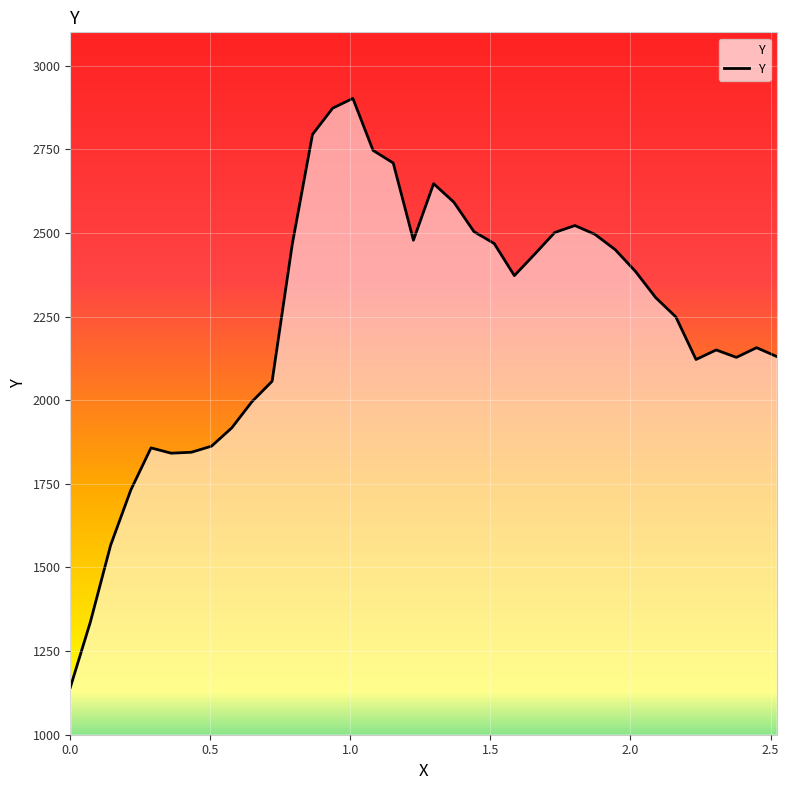

What is the smallest value displayed?

1141.0